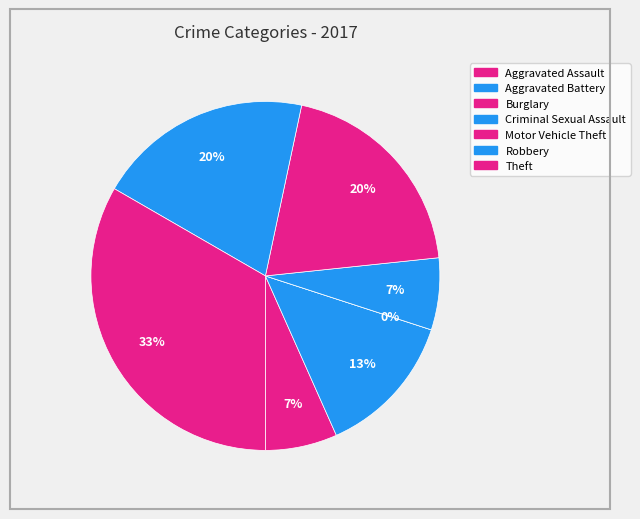

What is the ratio of the value at Theft to the value at Motor Vehicle Theft?

1.7